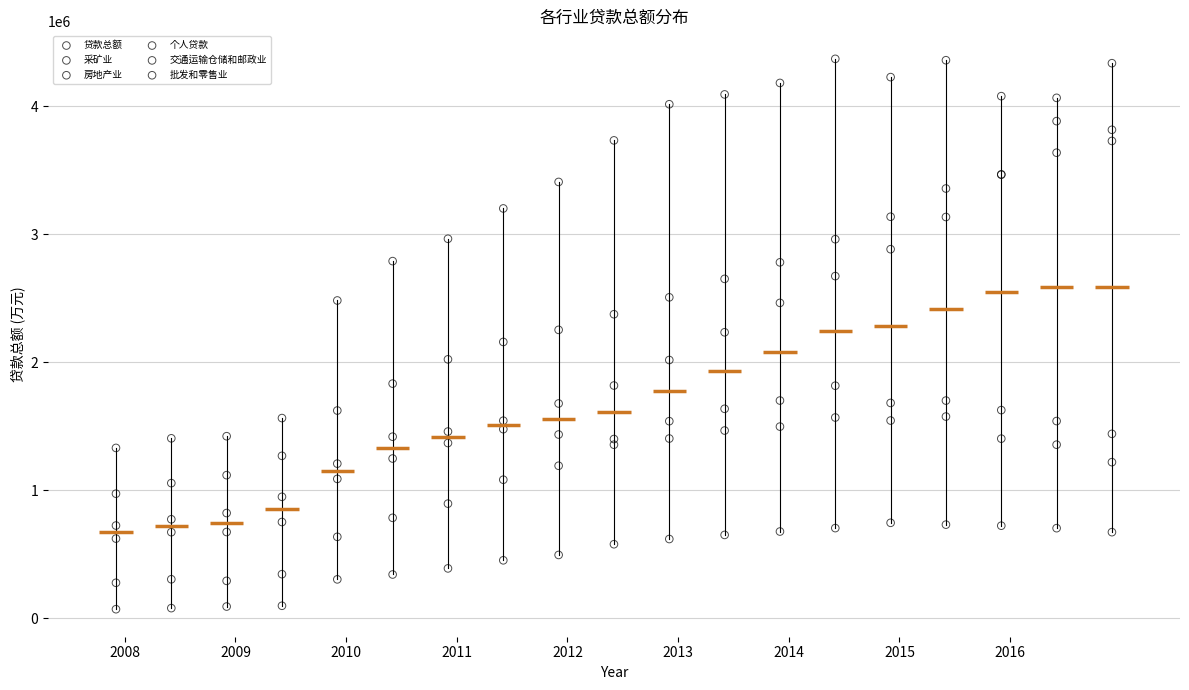

What are all the series names shown in the legend?

贷款总额, 采矿业, 房地产业, 个人贷款, 交通运输仓储和邮政业, 批发和零售业